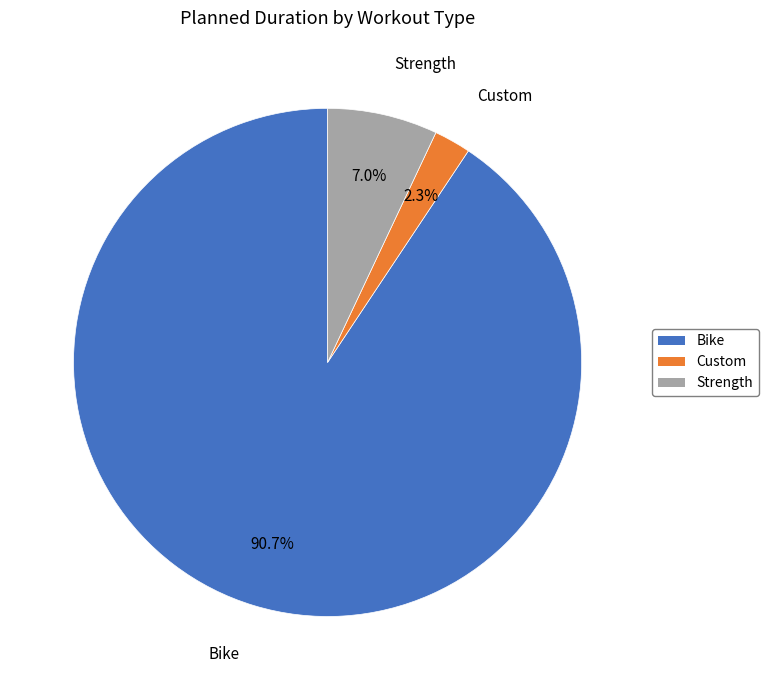

To the nearest percent, what is the difference between the largest and smallest slice percentages?

88%